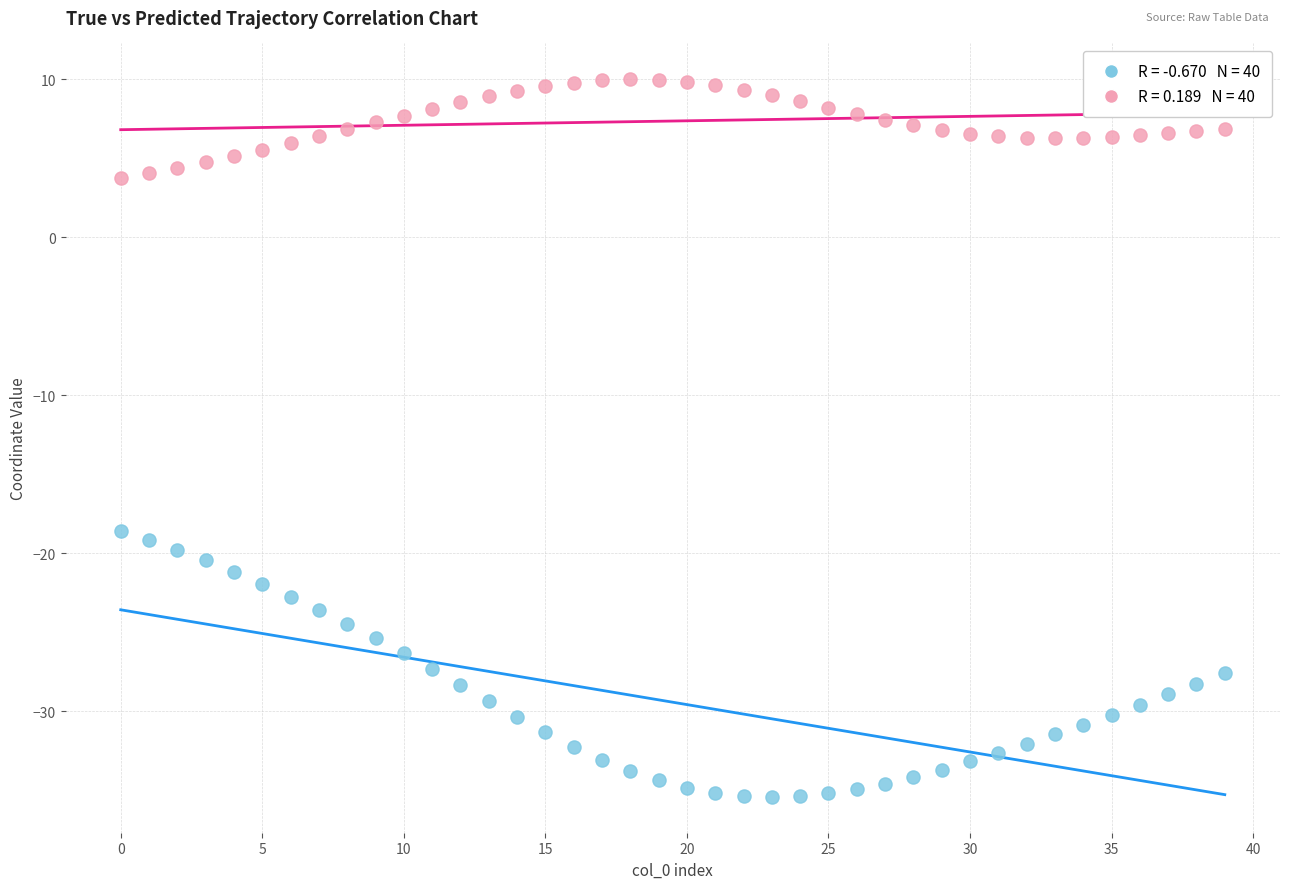

Across all series, what Y value is closest to -12?

-18.6